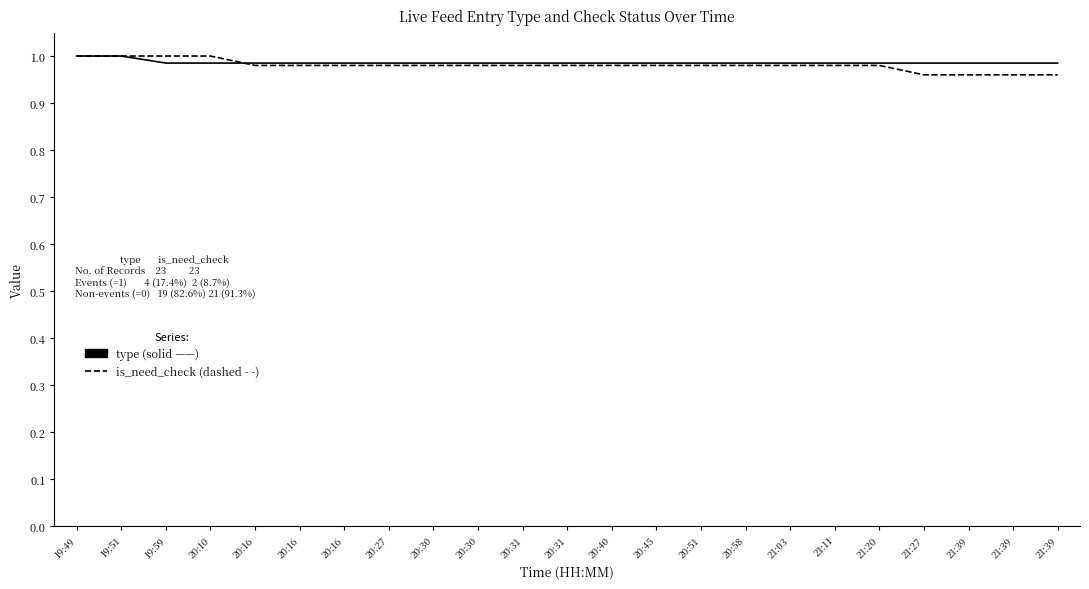

Is this an area chart (filled region under the line)?

No